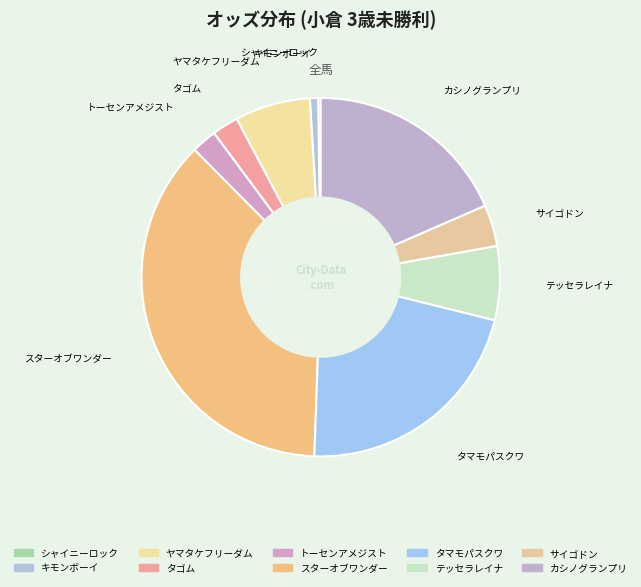

To the nearest percent, what portion does スターオブワンダー represent?

37%